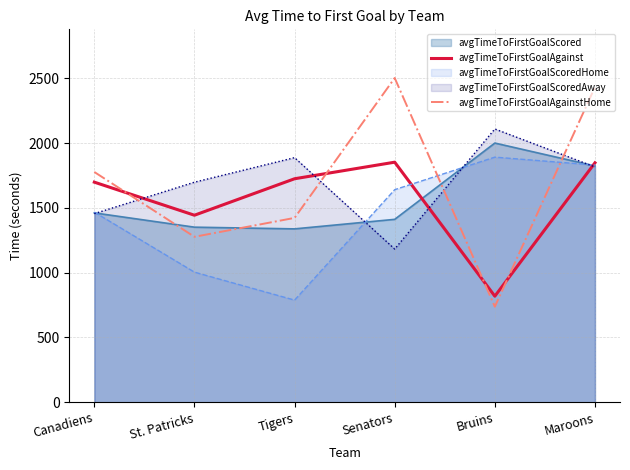

What is the value of the avgTimeToFirstGoalAgainstHome point at the 5th from the left?

737.3